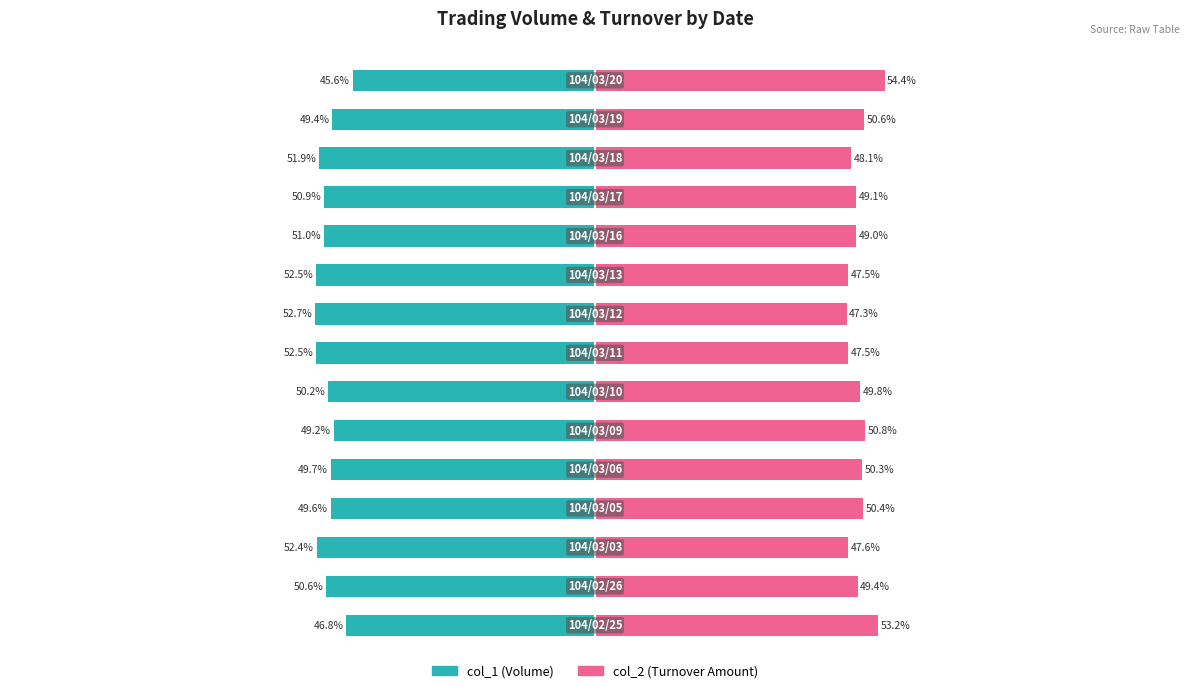

Reading left to right, transcribe all the data shown in this chart.

col_1 (Volume): -46.8	-50.6	-52.4	-49.6	-49.7	-49.2	-50.2	-52.5	-52.7	-52.5	-51.0	-50.9	-51.9	-49.4	-45.6
col_2 (Turnover Amount): 53.2	49.4	47.6	50.4	50.3	50.8	49.8	47.5	47.3	47.5	49.0	49.1	48.1	50.6	54.4